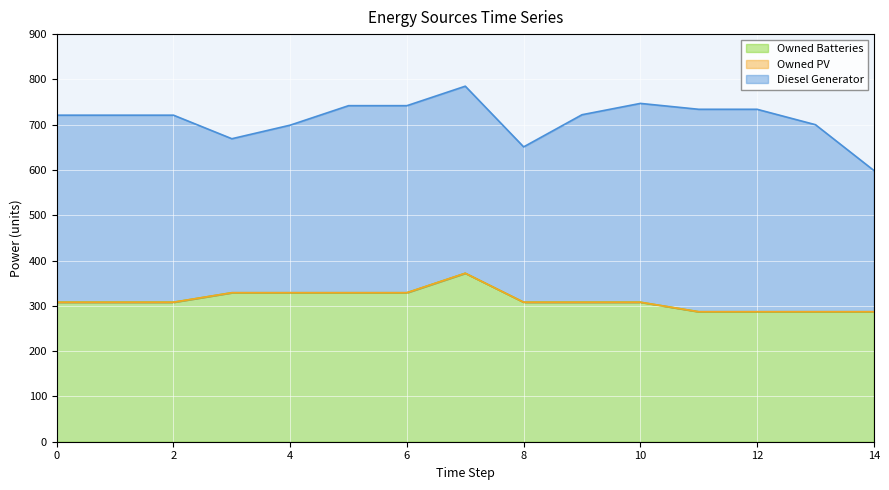

What is the value of the Owned Batteries point at the 10th from the left?

308